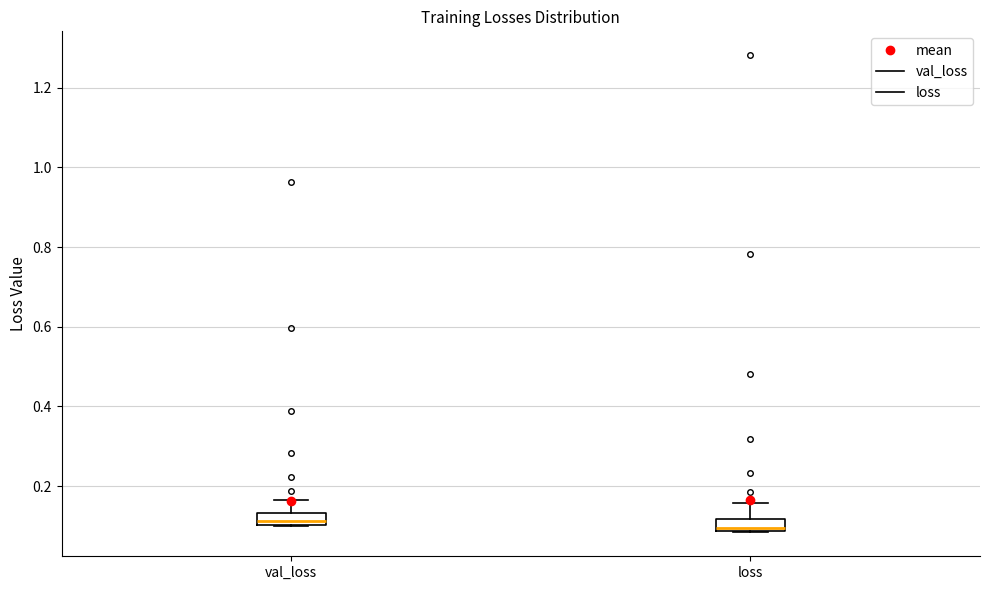

Where does the median line of the box for loss sit on the y-axis? The values are not printed on the chart, so give them approximately, as read against the axis.

0.10